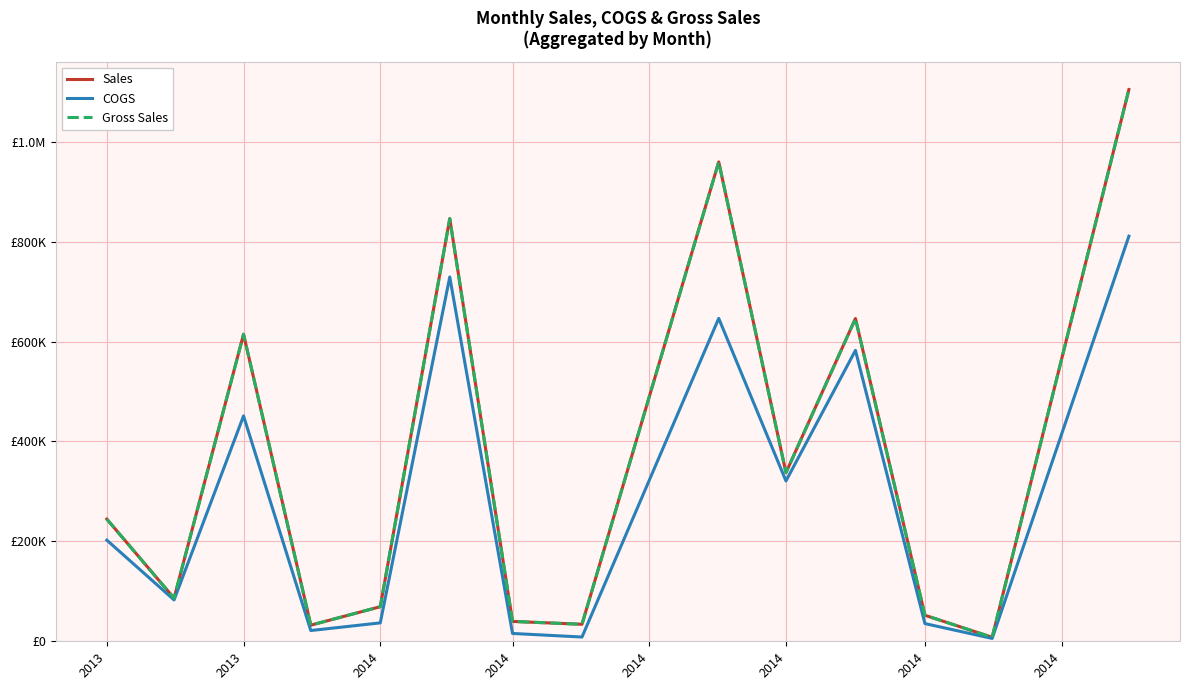

True or false: COGS and Sales intersect in this chart.

False